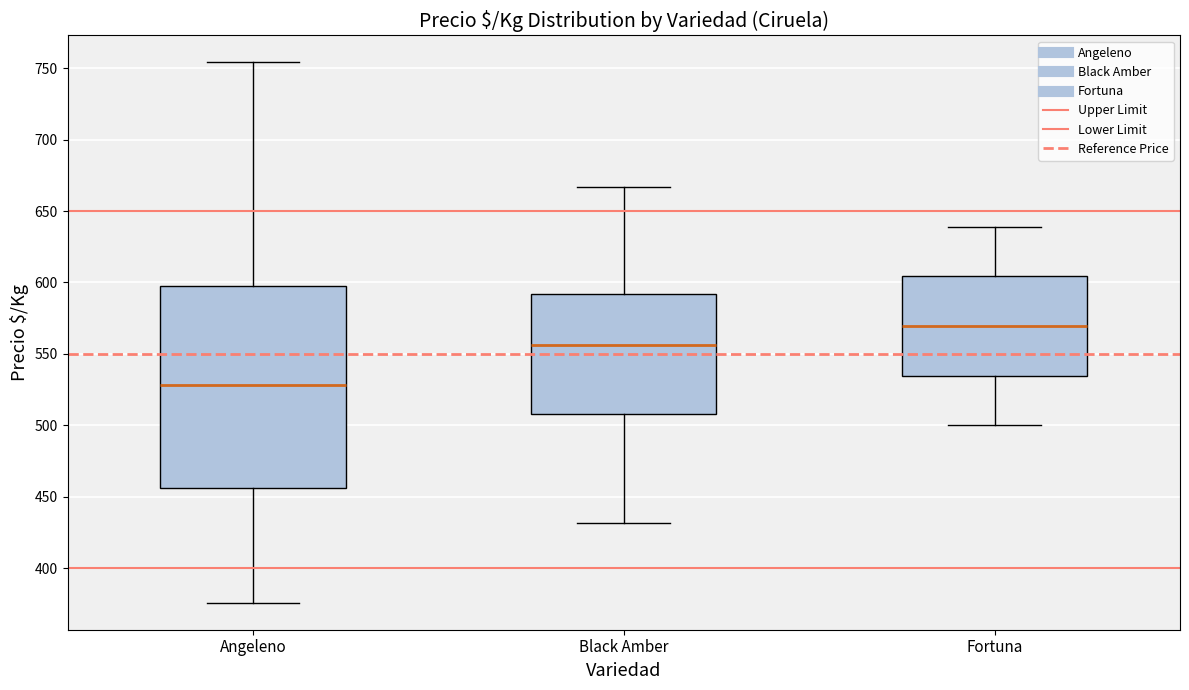

Which box has the highest median line?

Fortuna